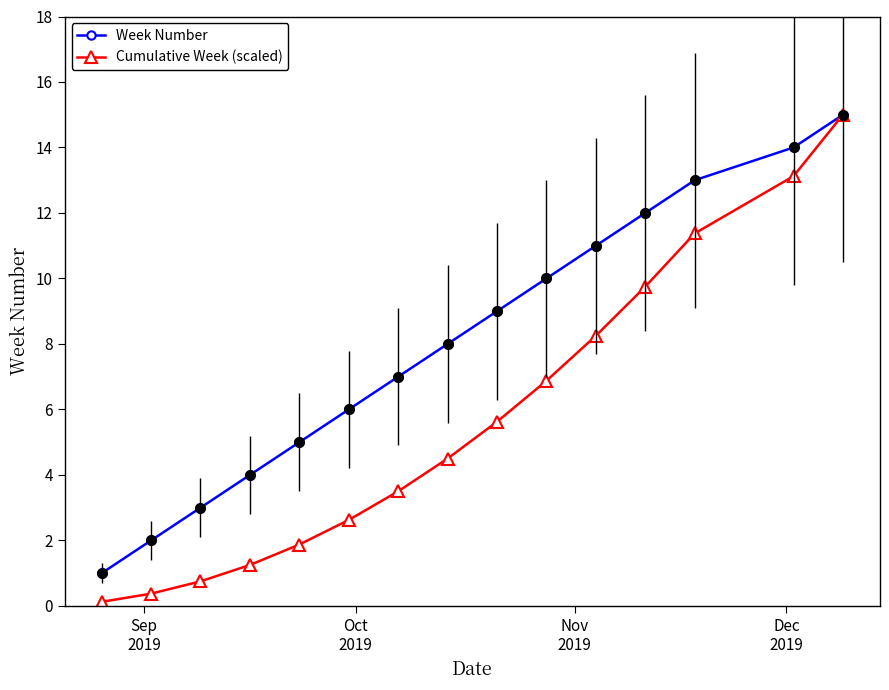

True or false: Week Number has more than 2 interior local peaks.

False